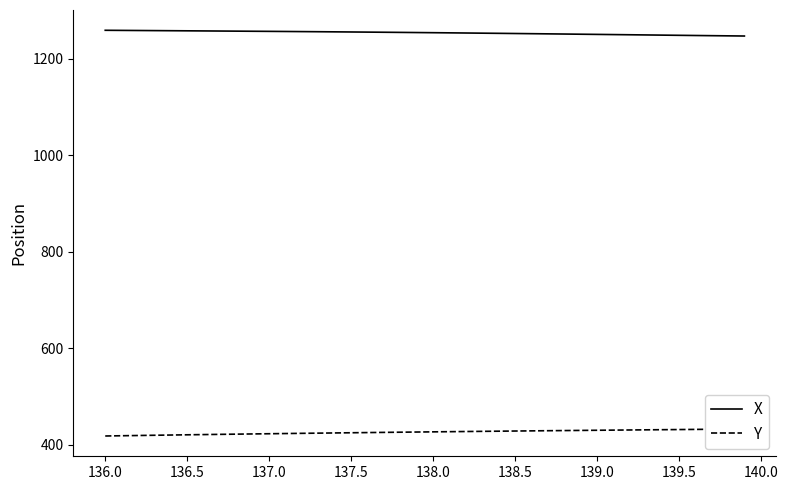

What is the value of the Y point at the 14th from the left?

423.7